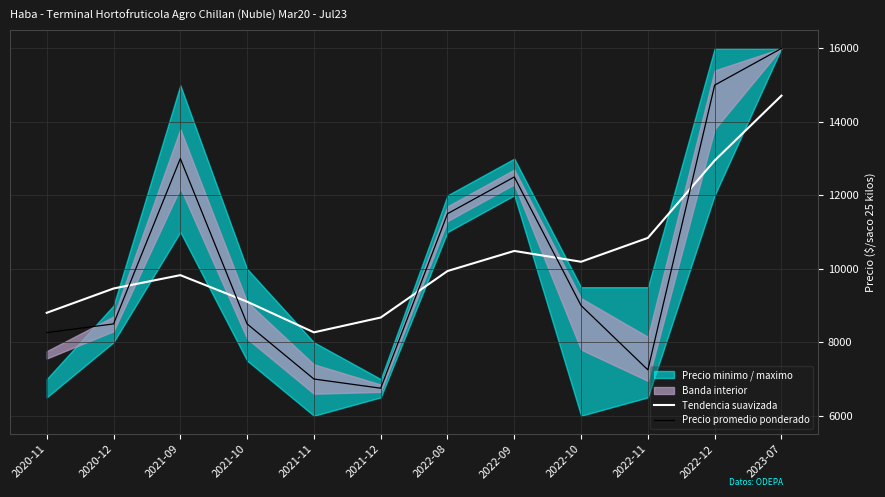

Between 2023-07 and 2022-12, which is larger?

2023-07